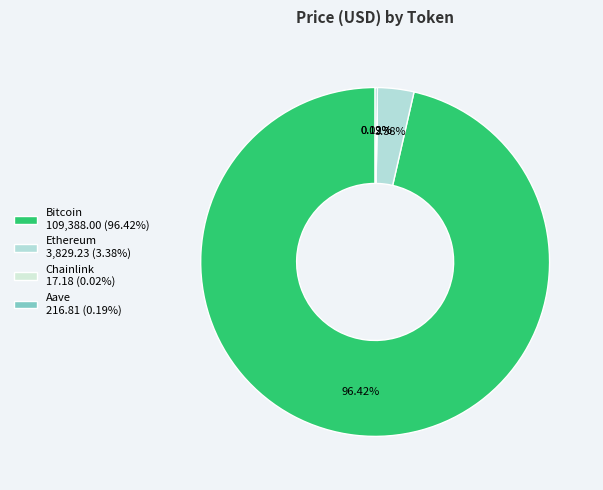

Between Ethereum and Chainlink, which is larger?

Ethereum